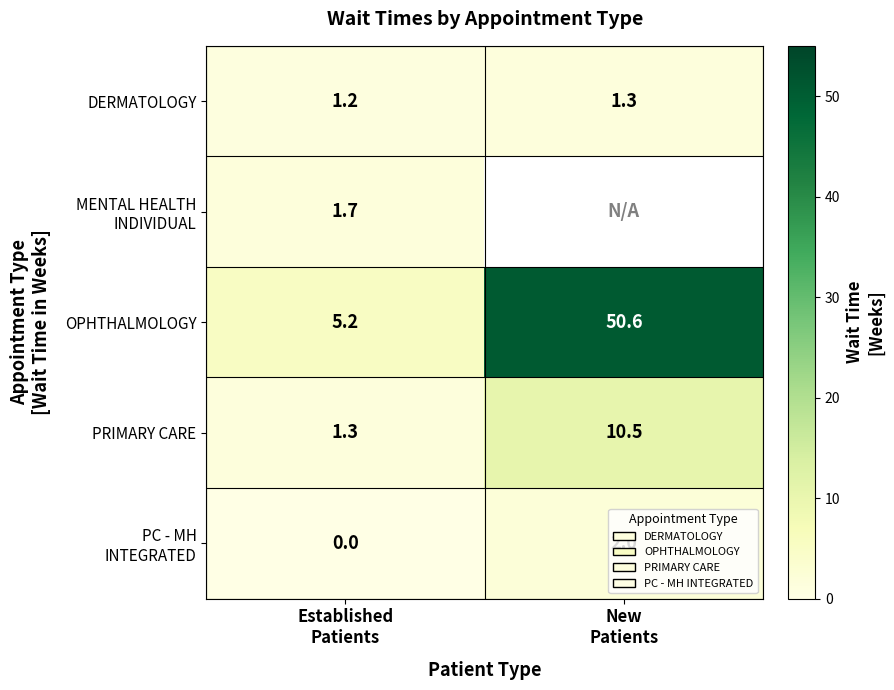

What is the sum of all OPHTHALMOLOGY values?

55.8